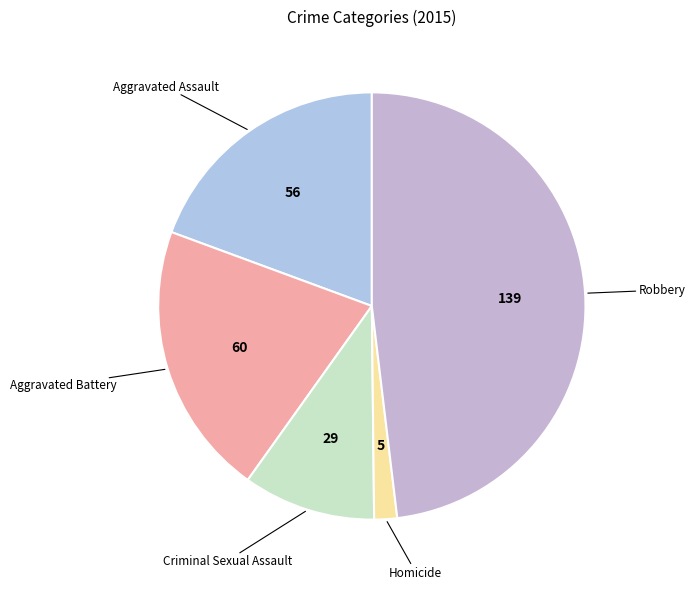

Which slice is the largest?

Robbery